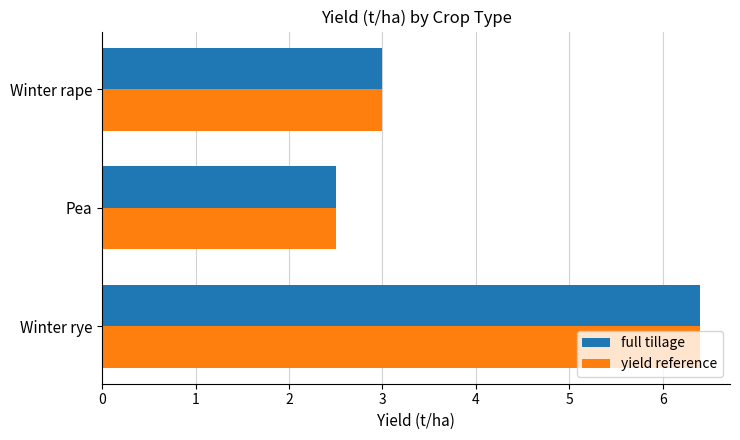

Is it true that full tillage equals 3.0 at Winter rape?

True